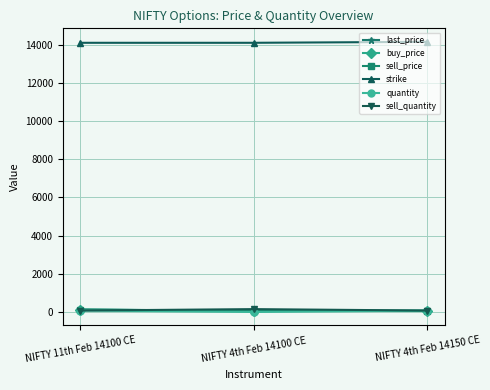

What is the sum of the quantity values at NIFTY 4th Feb 14150 CE and NIFTY 11th Feb 14100 CE?

150.0